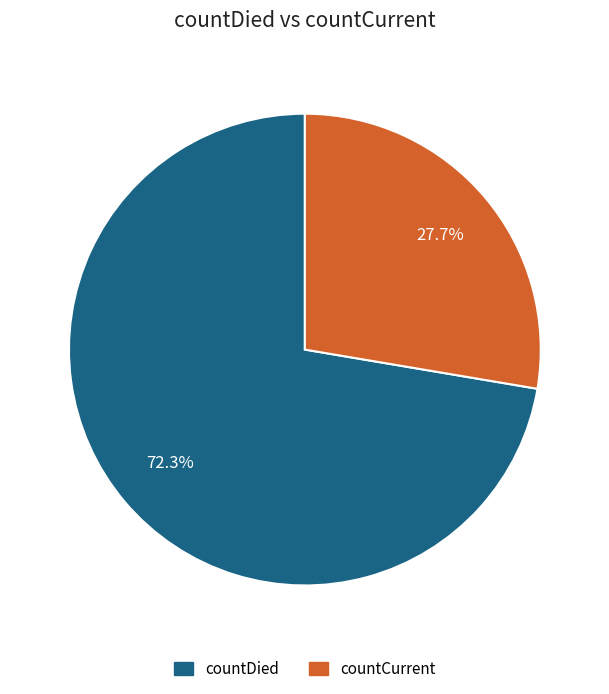

To the nearest percent, what portion does countDied represent?

72%